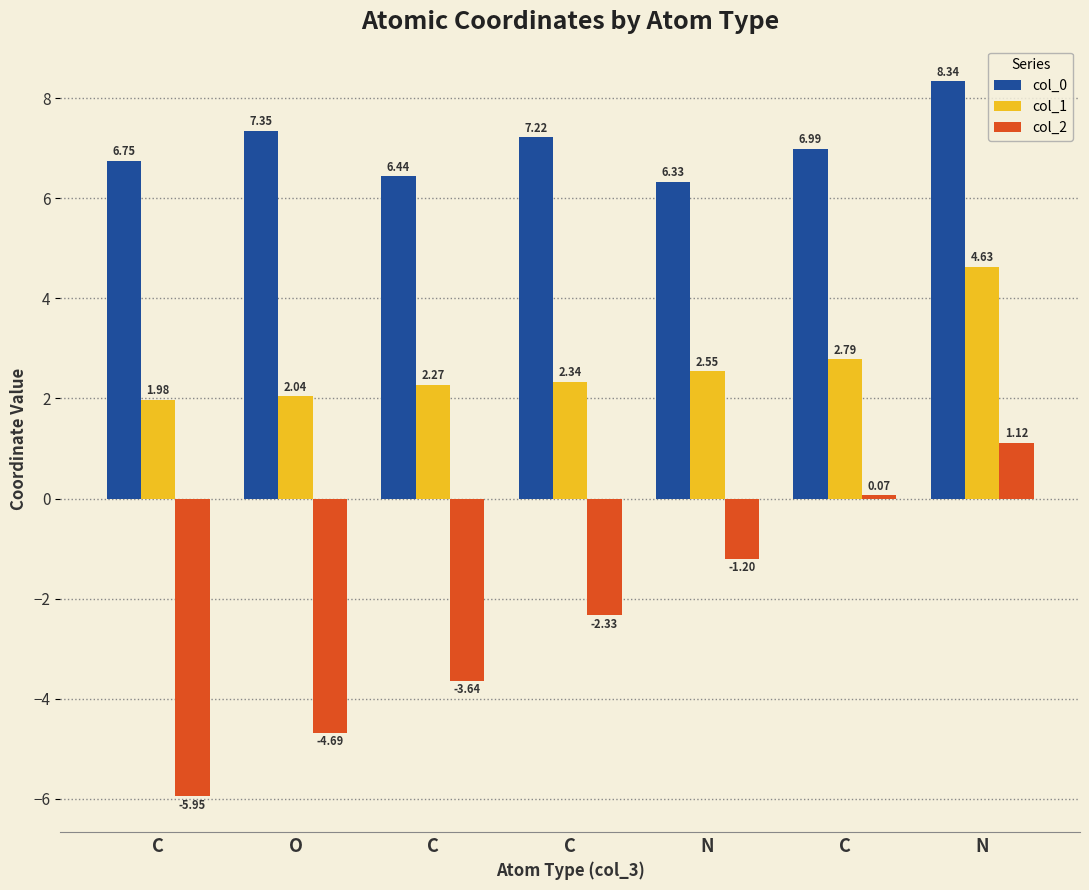

What are all the series names shown in the legend?

col_0, col_1, col_2